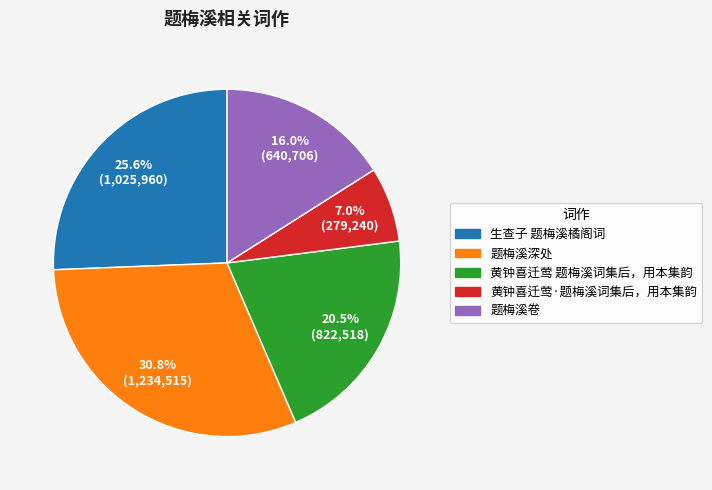

What percentage do 黄钟喜迁莺·题梅溪词集后，用本集韵 and 题梅溪卷 together represent?

23.0%